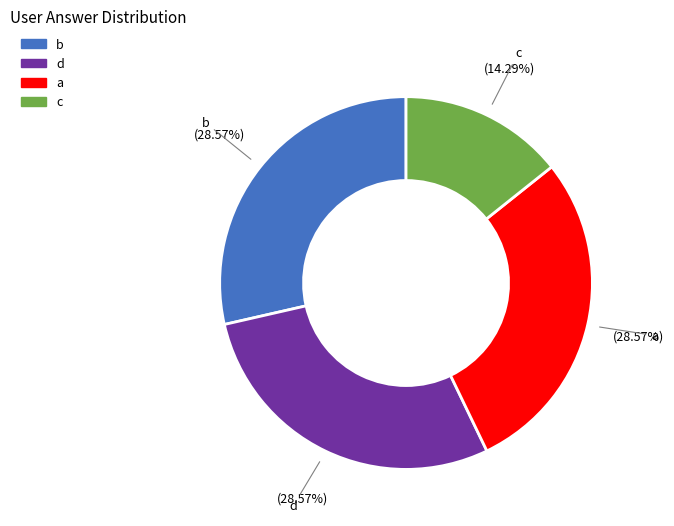

Between b and c, which is larger?

b